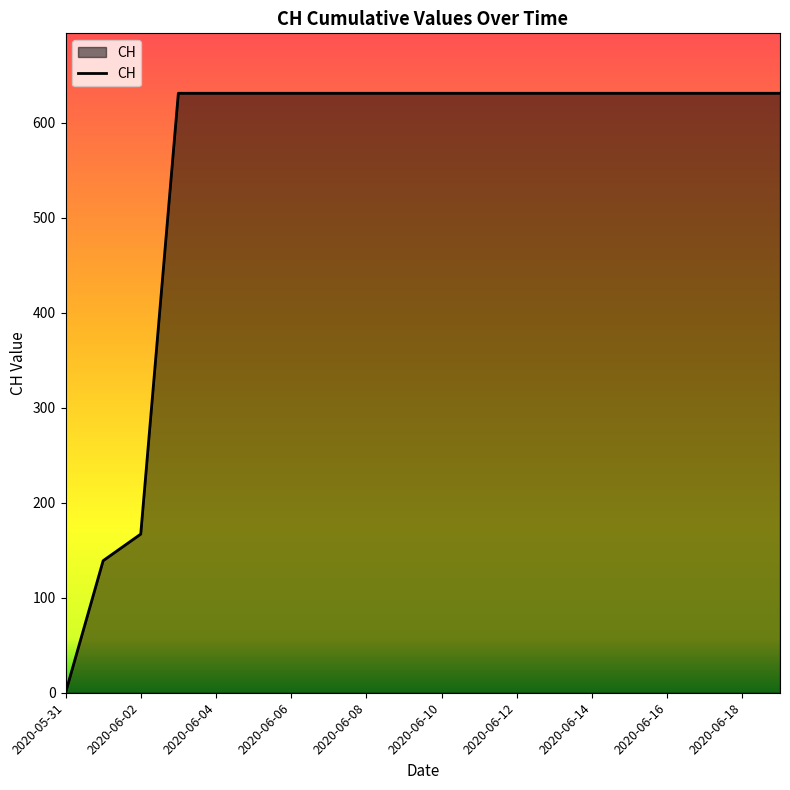

What is the difference between the maximum and minimum values?

631